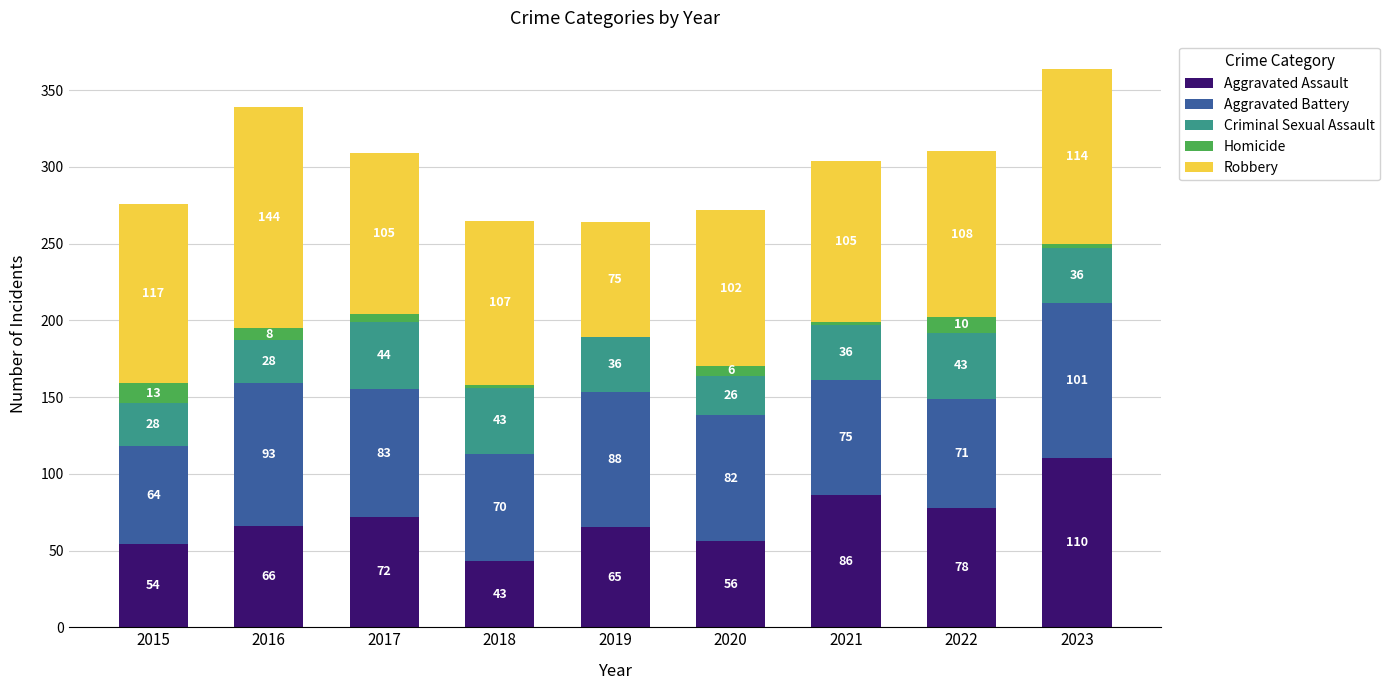

What is the sum of all Aggravated Assault values?

630